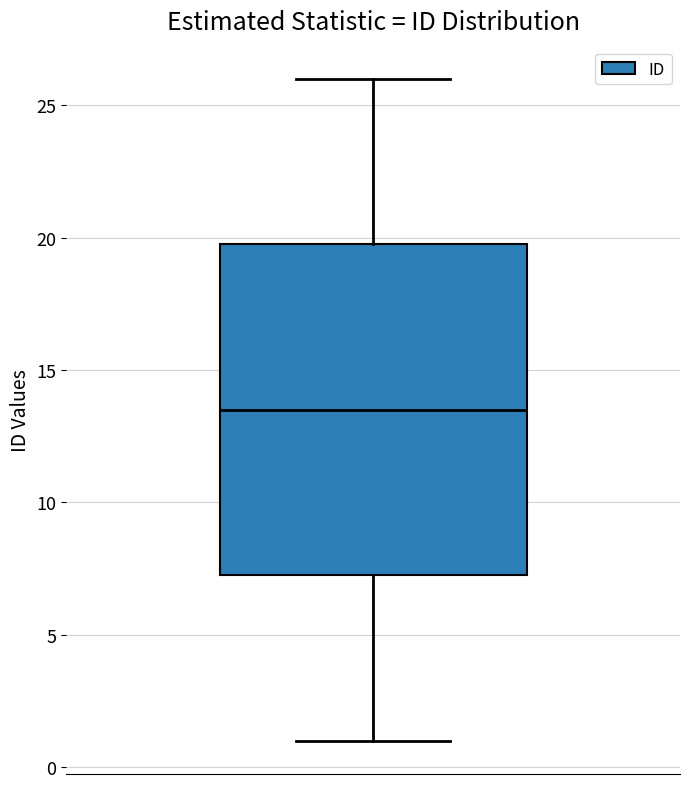

Transcribe this box plot: give where the median line is, the range the box spans, and where the two whiskers end, as read against the y-axis. The values are not printed on the chart, so give them approximately, as read against the axis.

median 13.5, box 7.5 to 20.0, whiskers 1.0 to 26.0